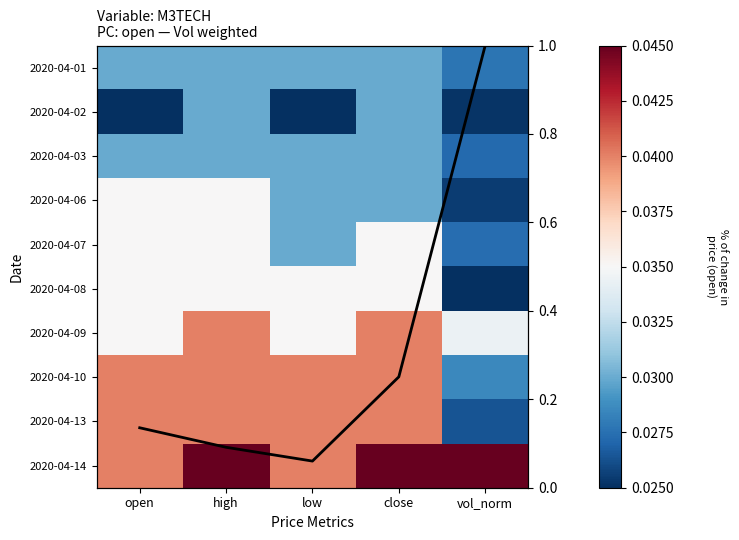

How many distinct data groups are displayed?

11